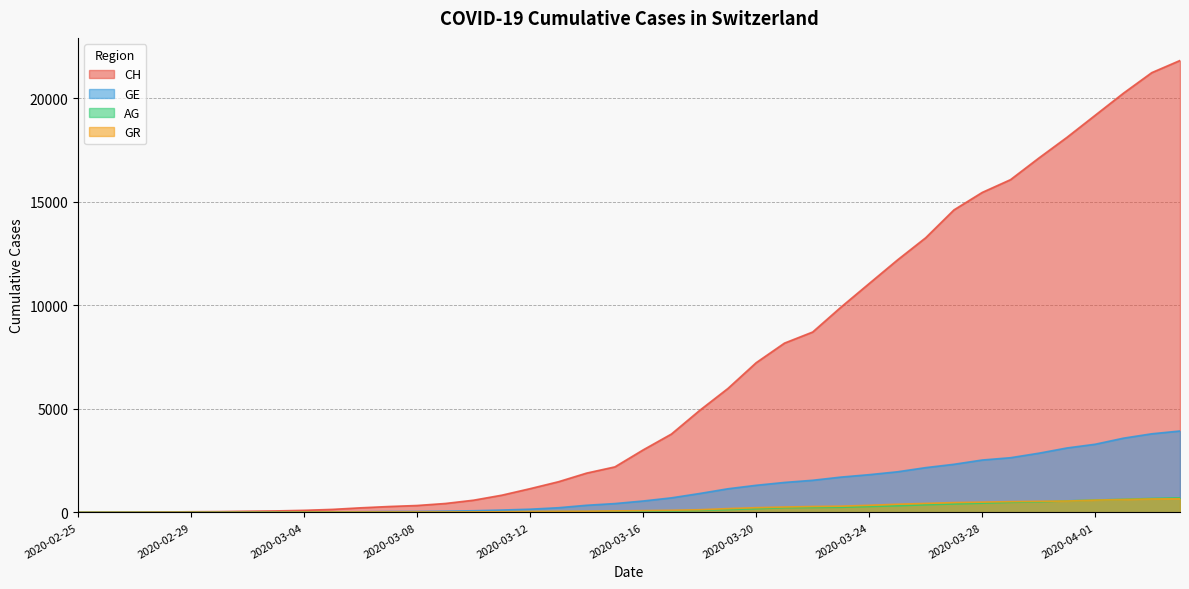

What are all the series names shown in the legend?

CH, GE, AG, GR